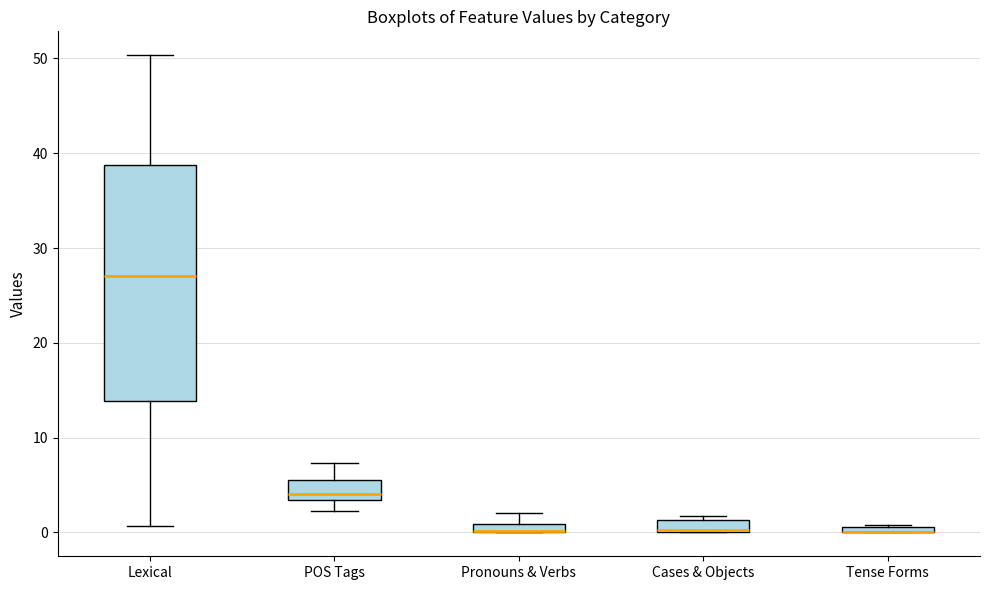

Where is the upper edge of the box for Tense Forms on the y-axis? The values are not printed on the chart, so give them approximately, as read against the axis.

1